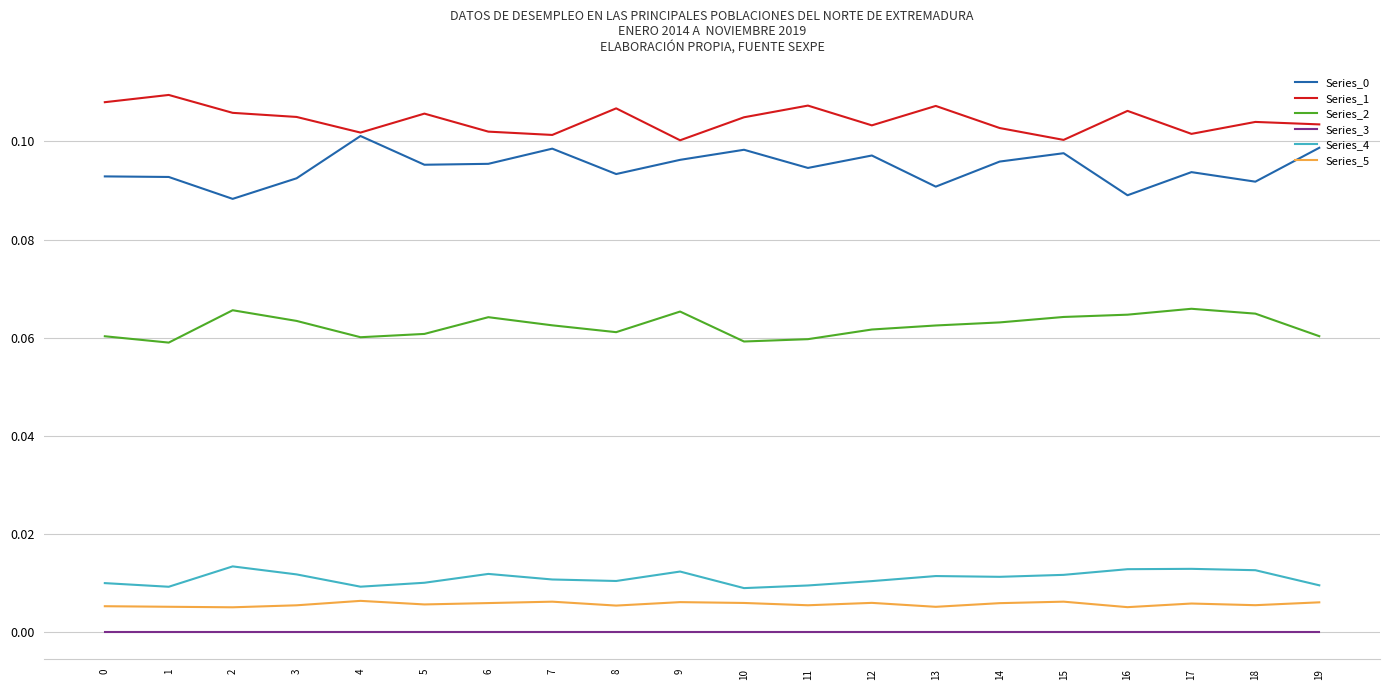

How many lines are shown in the chart?

6